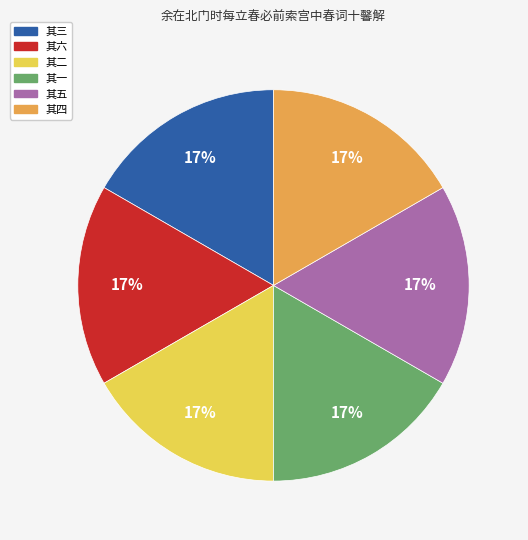

What is the ratio of the value at 其三 to the value at 其四?

1.0